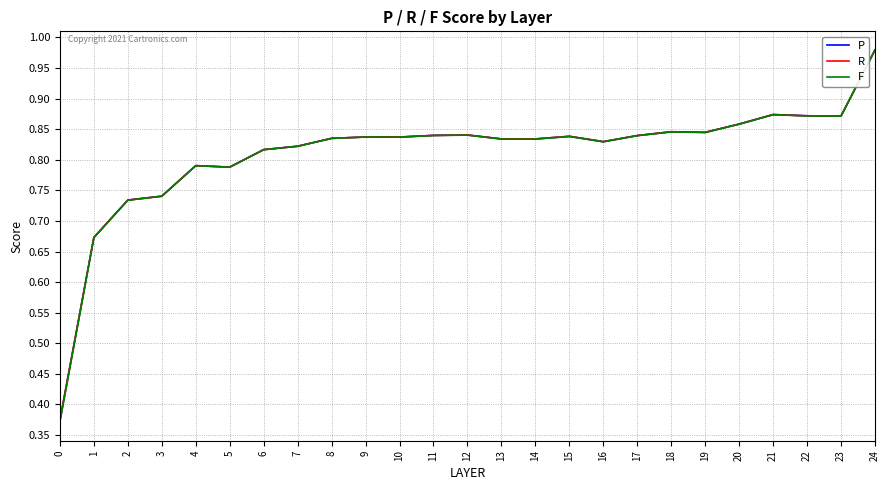

True or false: P and F cross at least once.

False